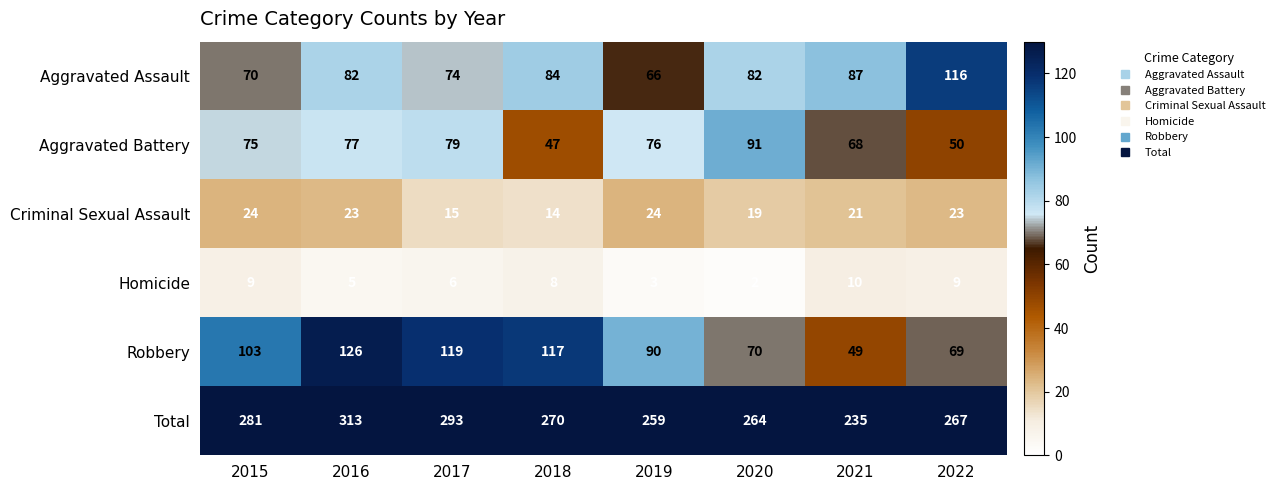

List the series in order of their peak value, highest first.

Total, Robbery, Aggravated Assault, Aggravated Battery, Criminal Sexual Assault, Homicide